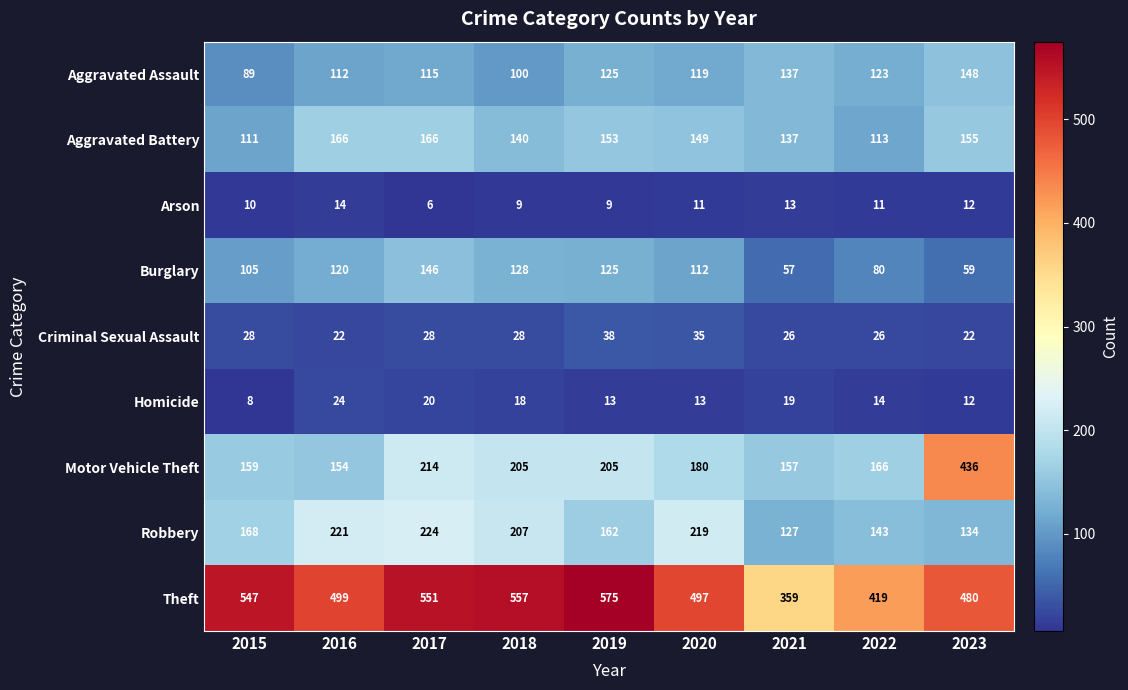

Where does the Motor Vehicle Theft series first go above 180?

2017